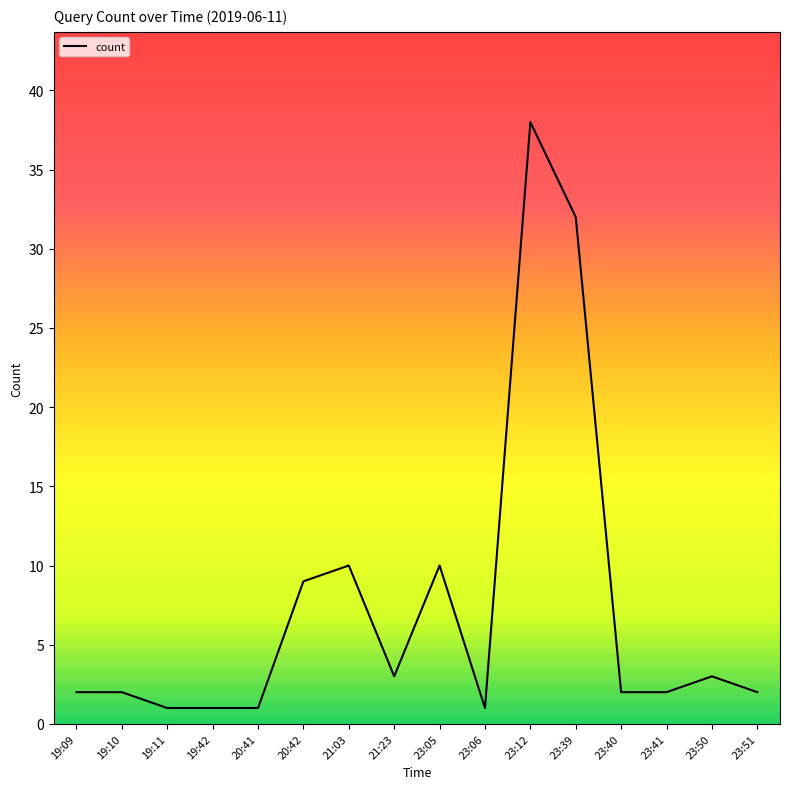

Is it true that the value at 23:40 is 2?

True